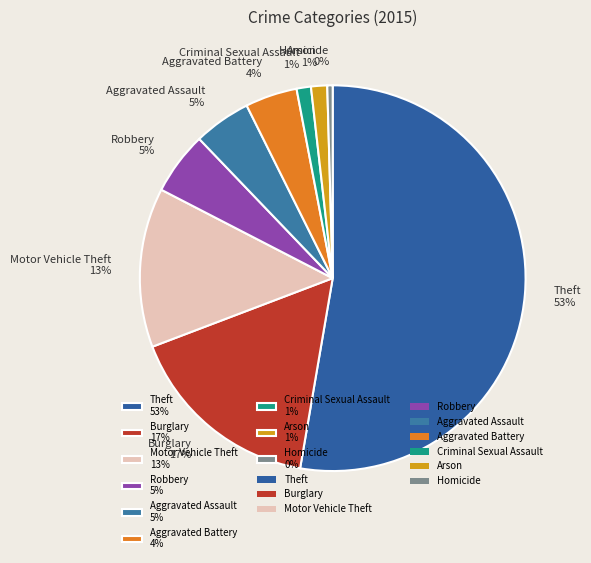

Is Aggravated Assault the majority of the pie?

No